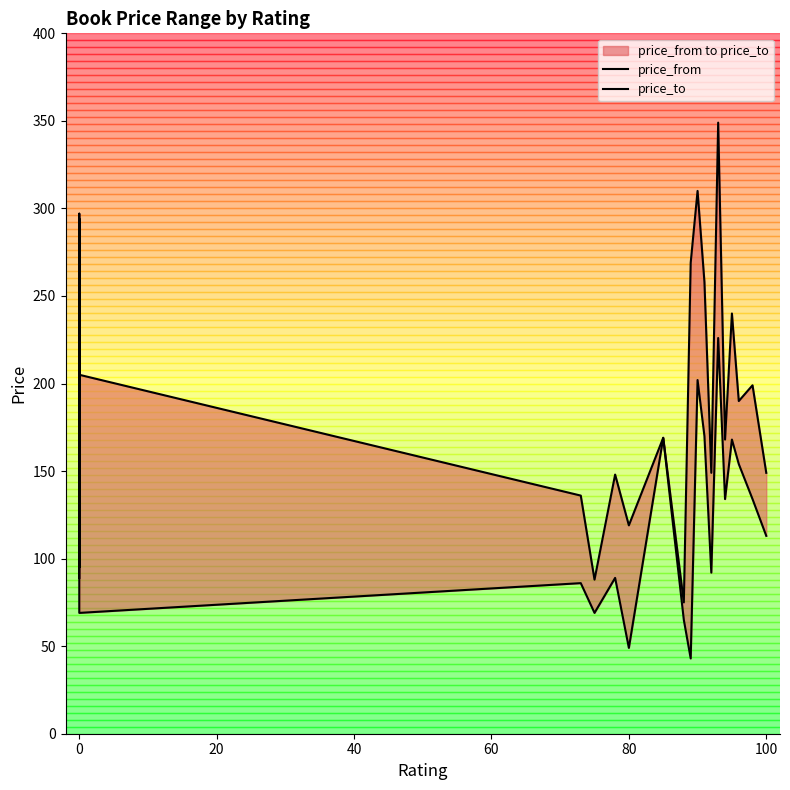

Read the price_to value at 0, to the nearest 50.

200